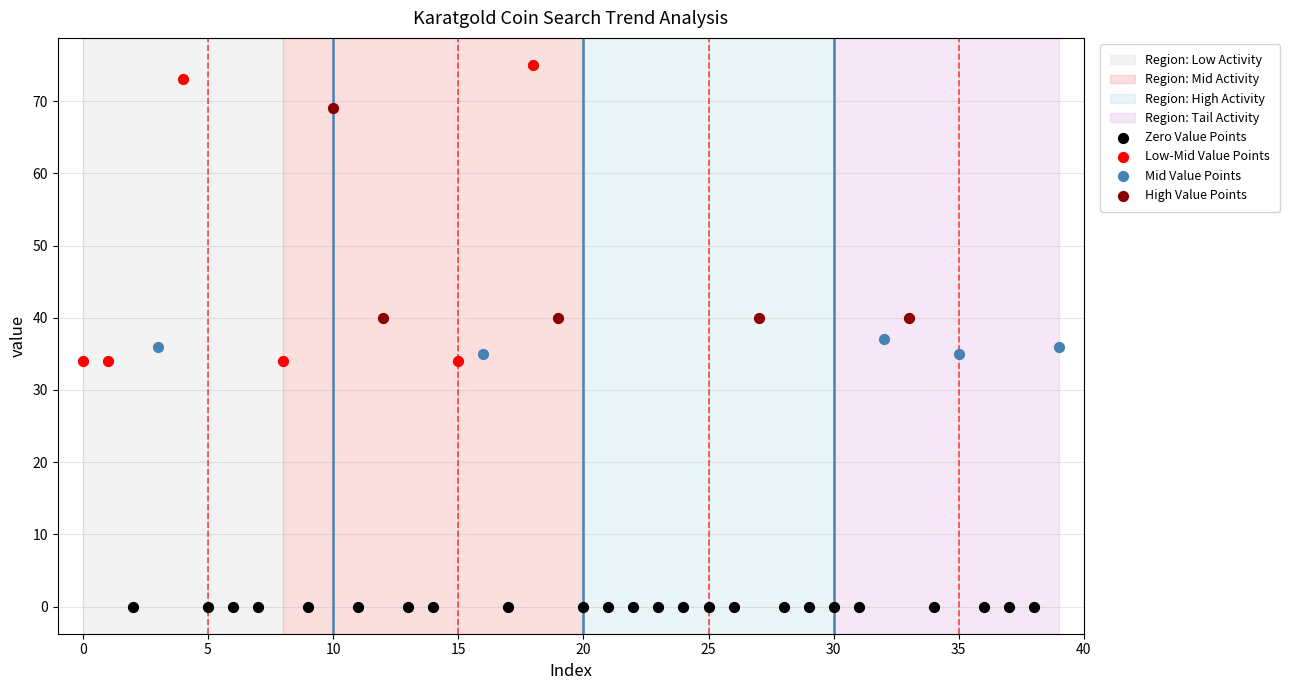

Which series contains the highest Y value?

Low-Mid Value Points